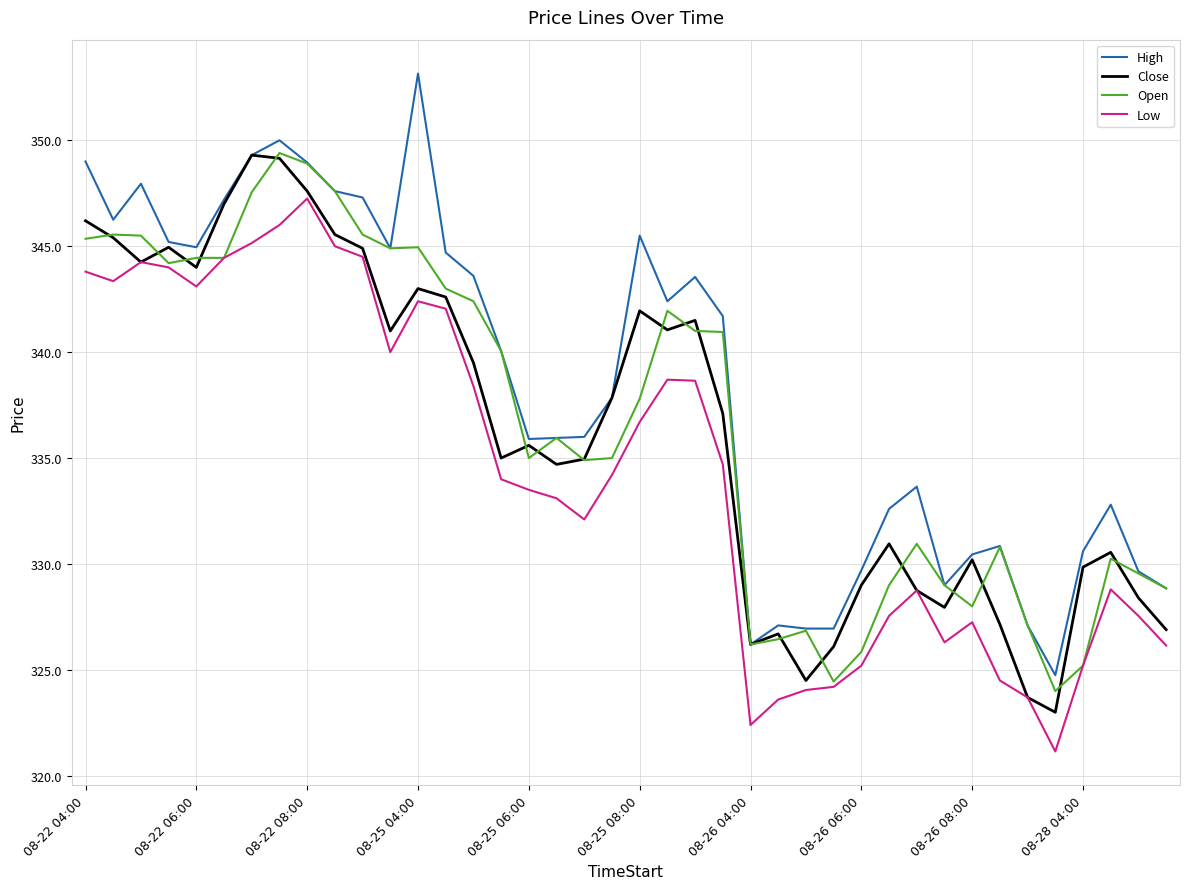

True or false: Low and High cross at least once.

False